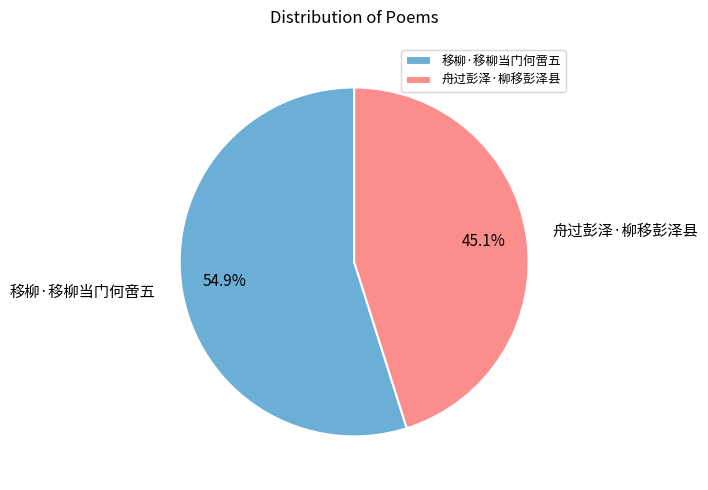

Is there any slice that represents more than half of the pie?

Yes